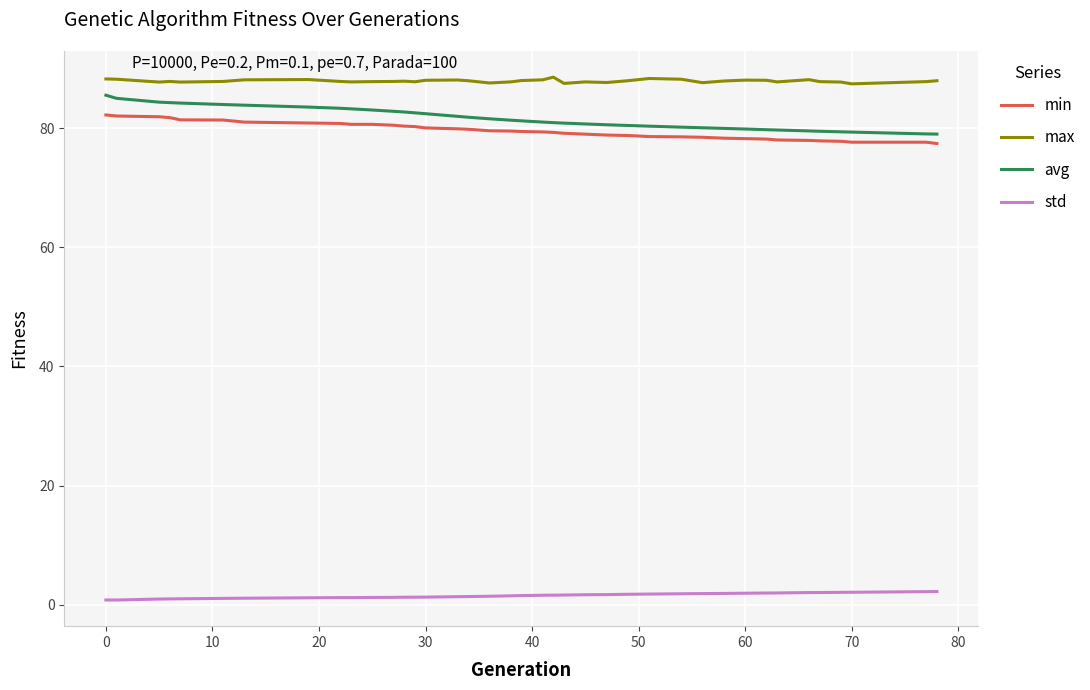

Which series has the widest spread of values?

avg